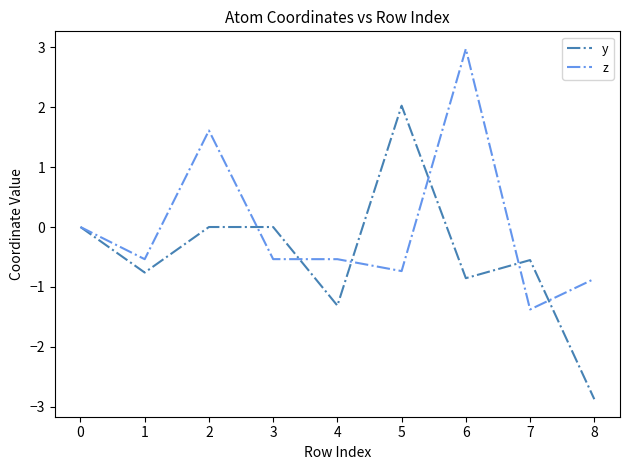

True or false: y and z intersect in this chart.

True